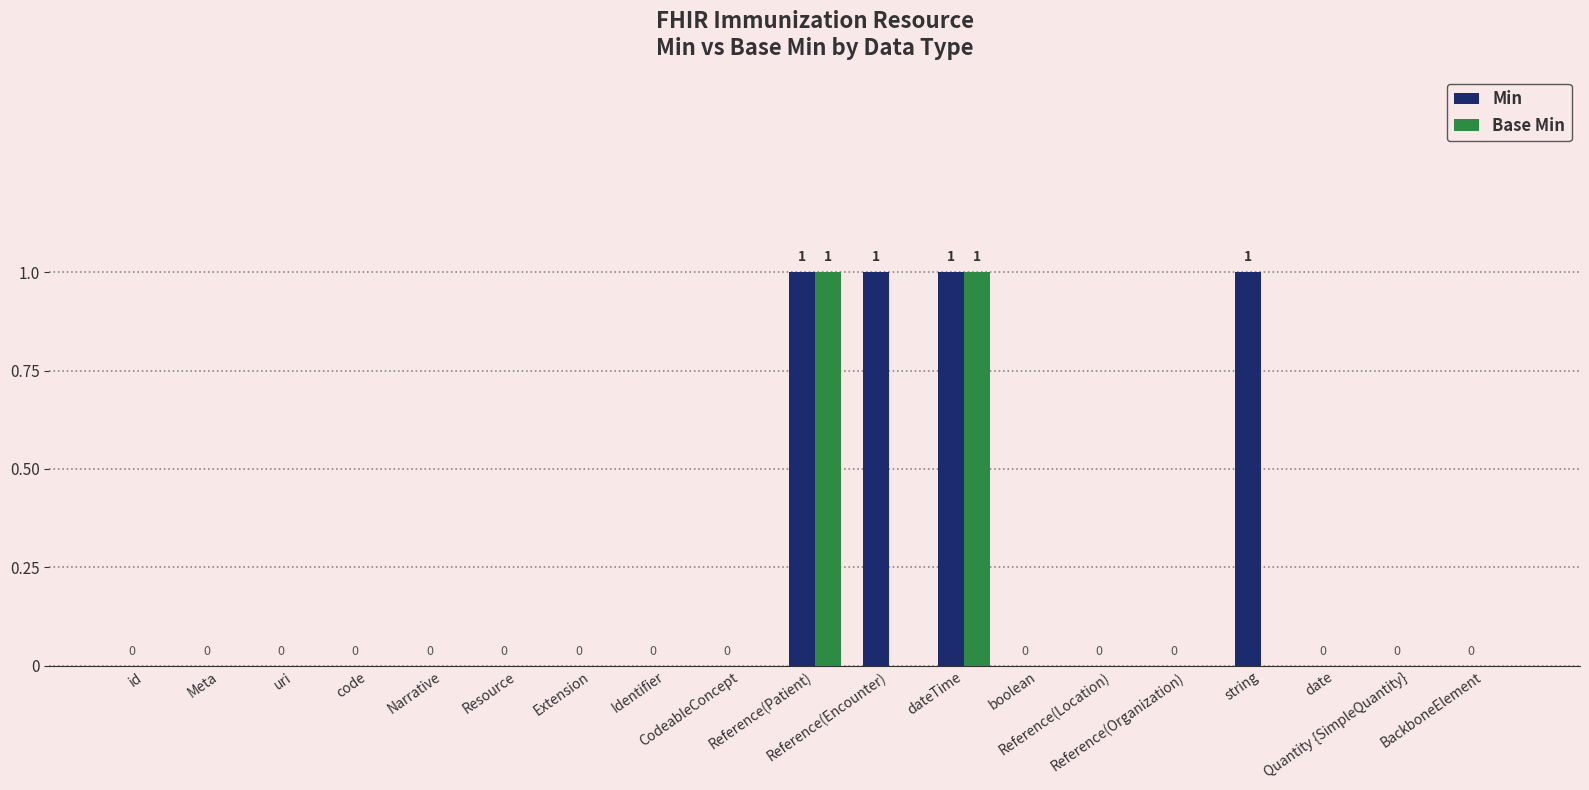

How many data points does each series have?

19